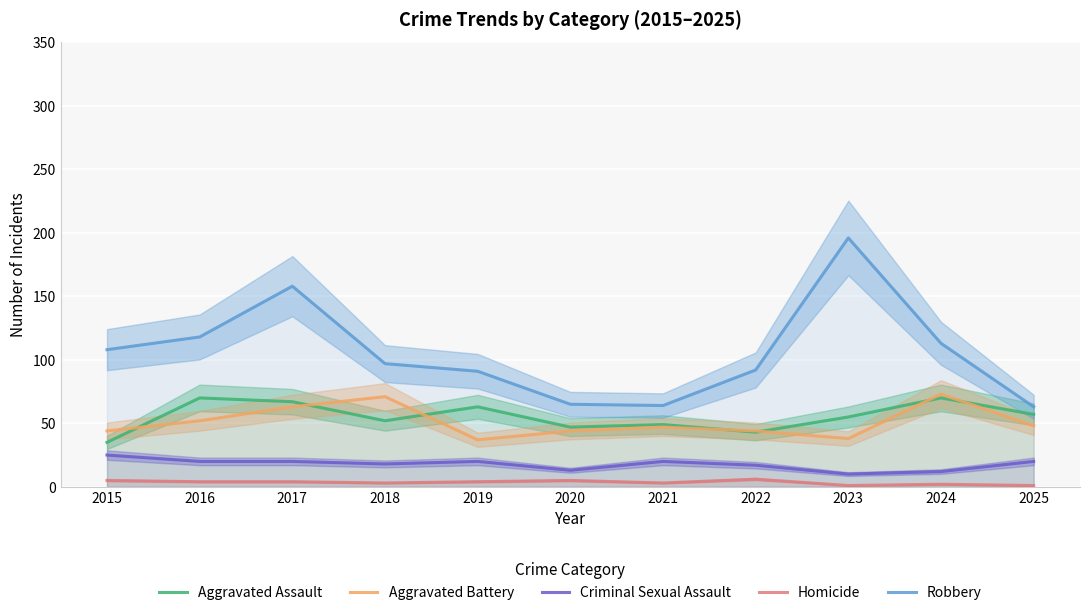

Count the number of data series in this chart.

5